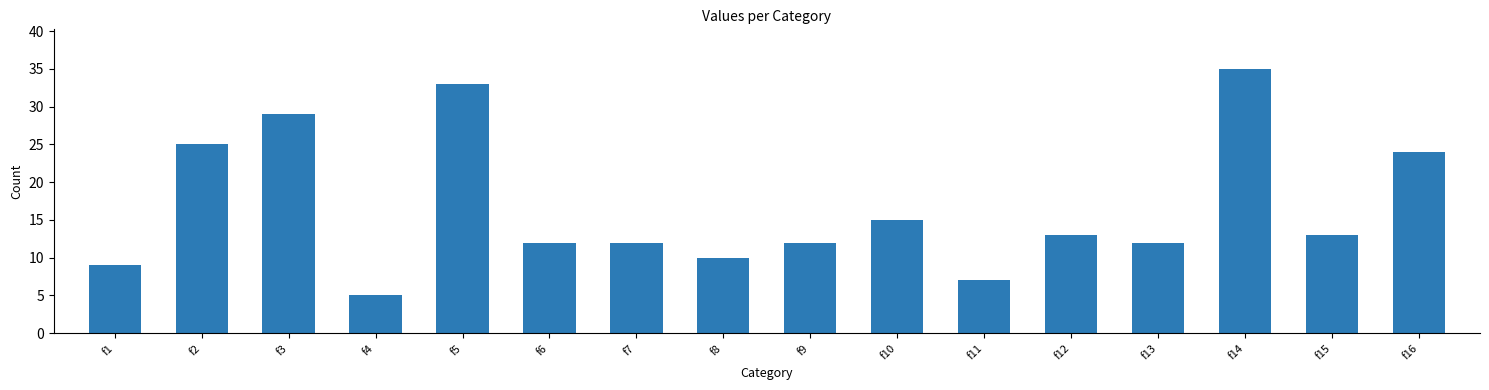

Reading left to right, extract all data points from this chart.

9	25	29	5	33	12	12	10	12	15	7	13	12	35	13	24